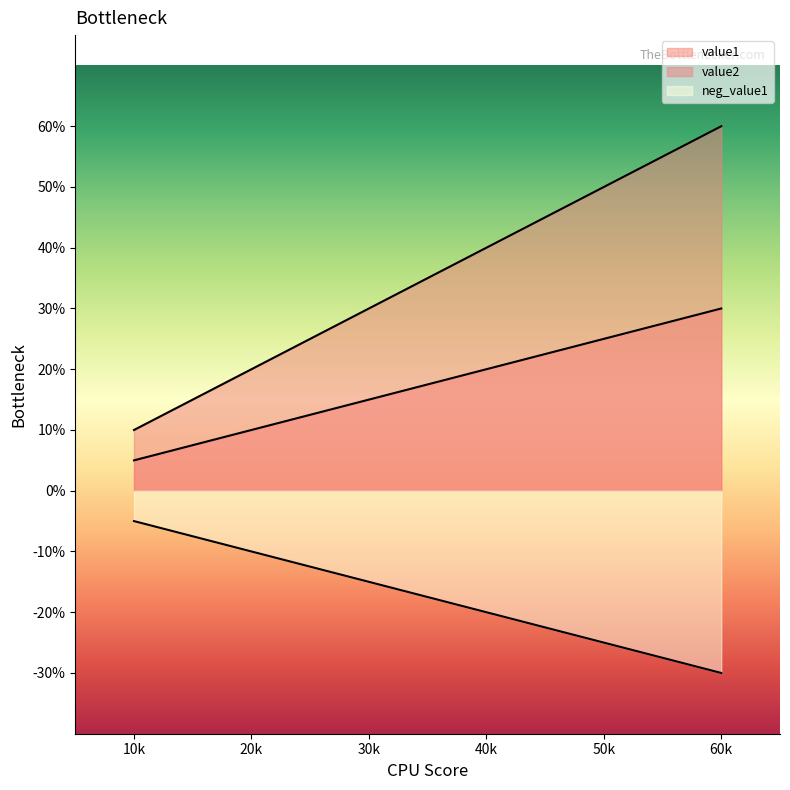

How many data points does each series have?

6